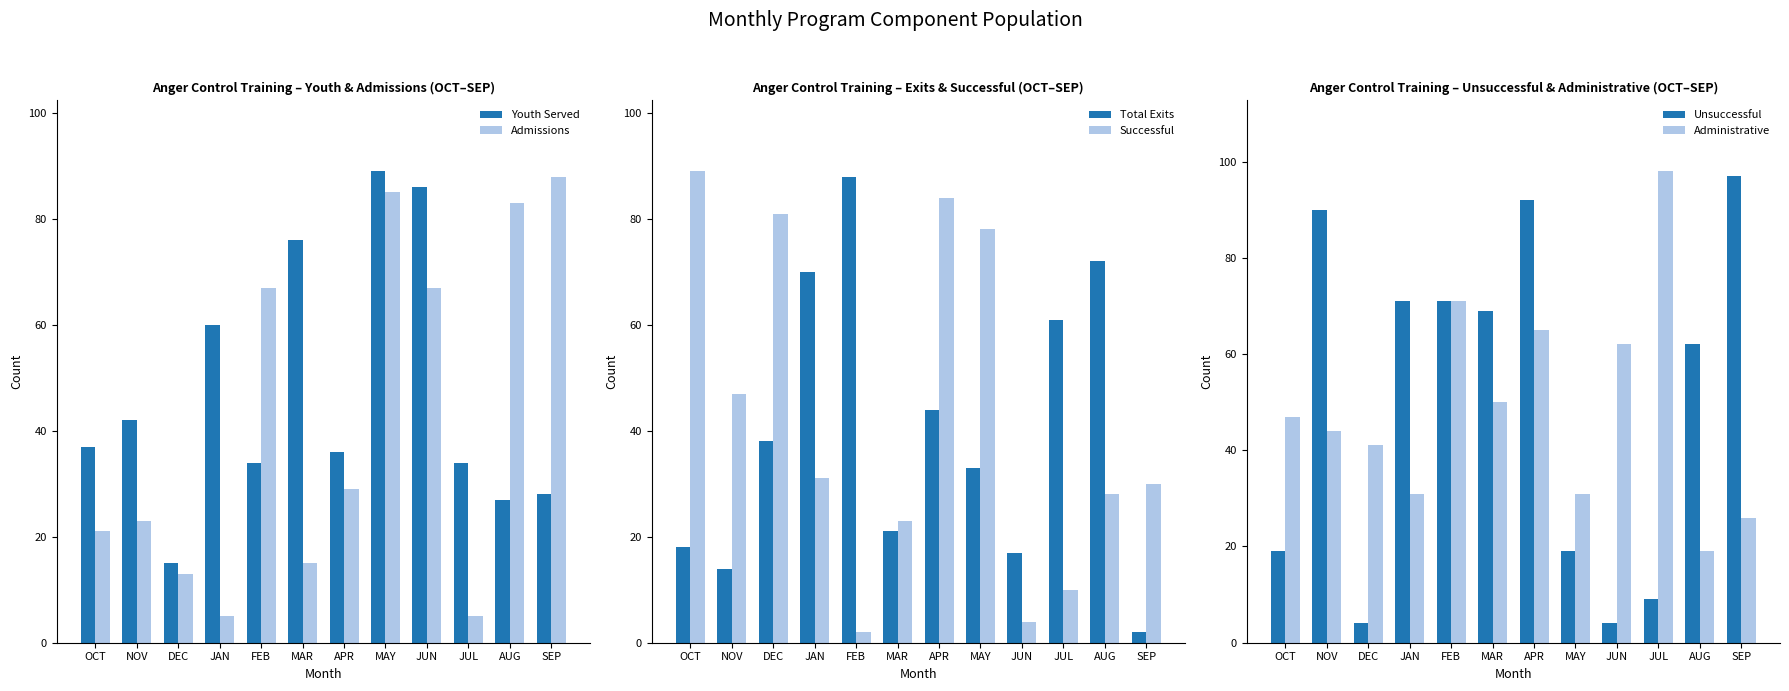

Between JUN and APR, which is larger?

JUN